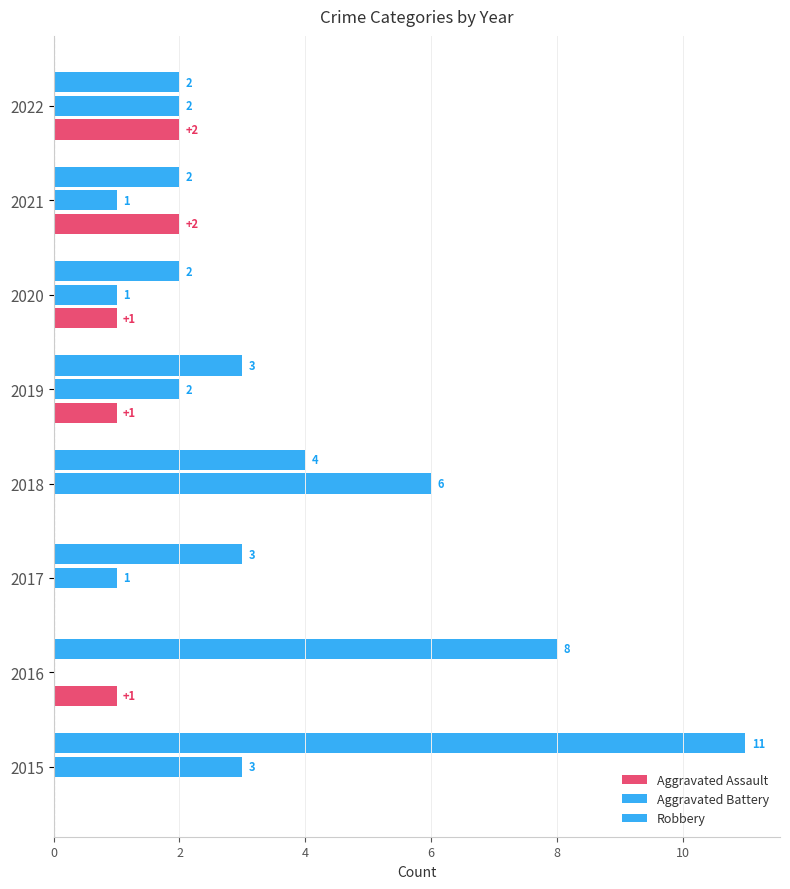

What is the difference between the second highest and minimum values in the Aggravated Battery series?

3